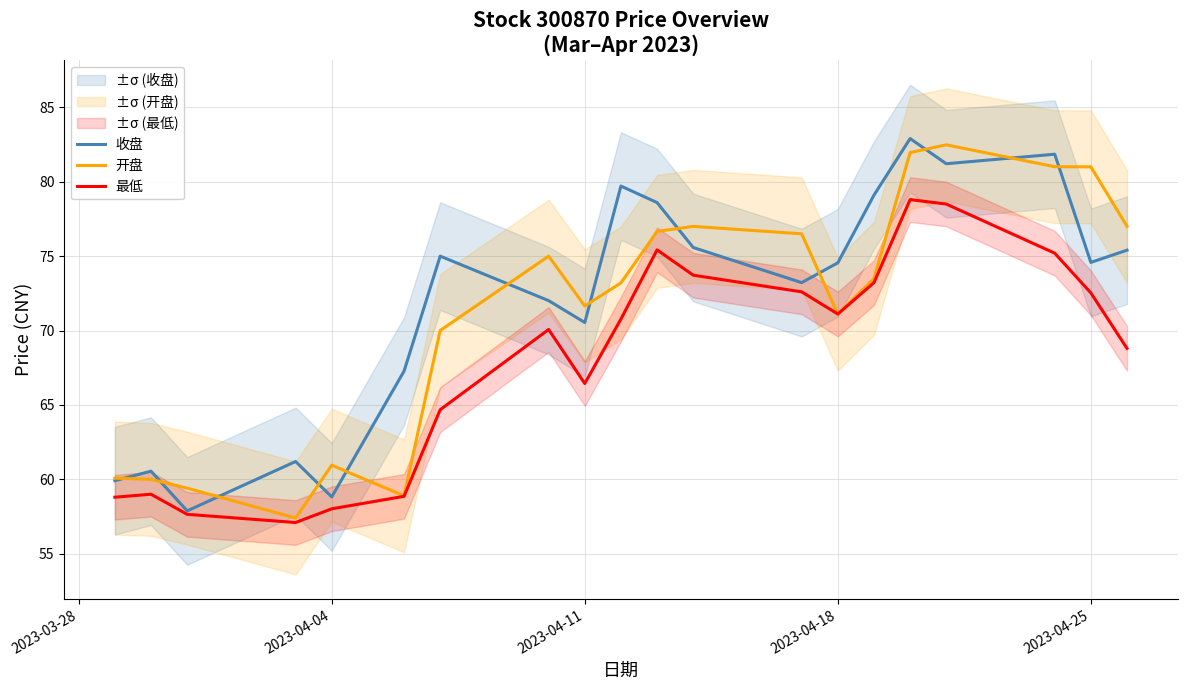

True or false: 开盘 has a value of 95.8 at 2023-04-18.

False